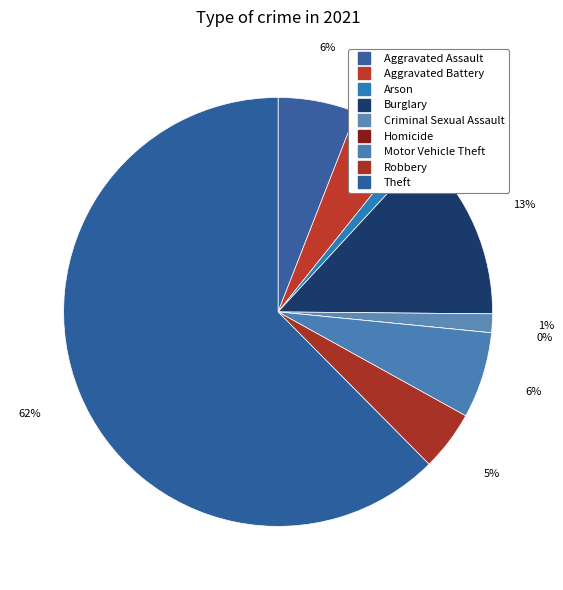

To the nearest percent, what percentage of the pie is Aggravated Assault?

6%